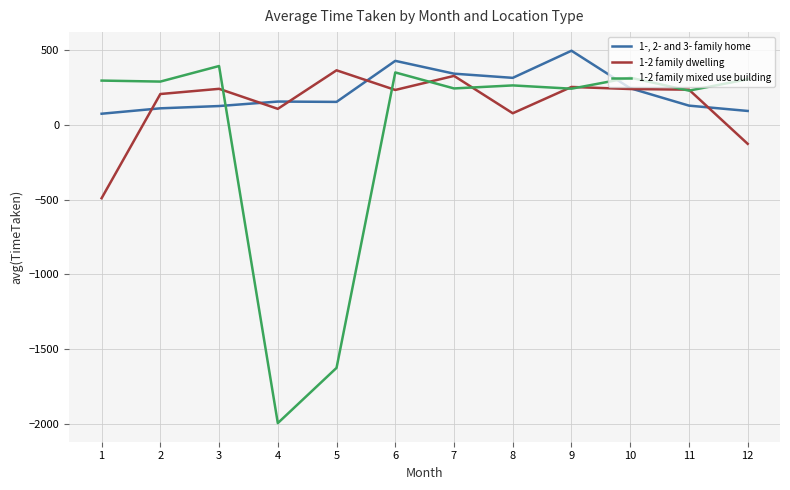

How many times do 1-2 family mixed use building and 1-, 2- and 3- family home cross each other?

2